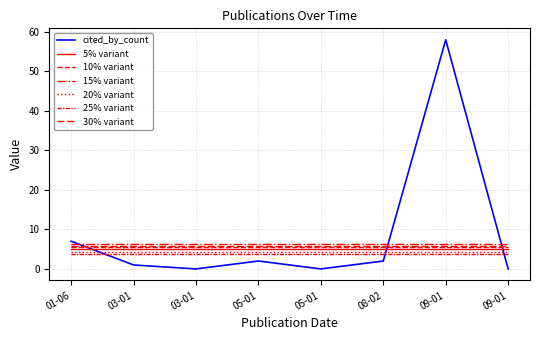

Does the chart have visible grid lines?

Yes